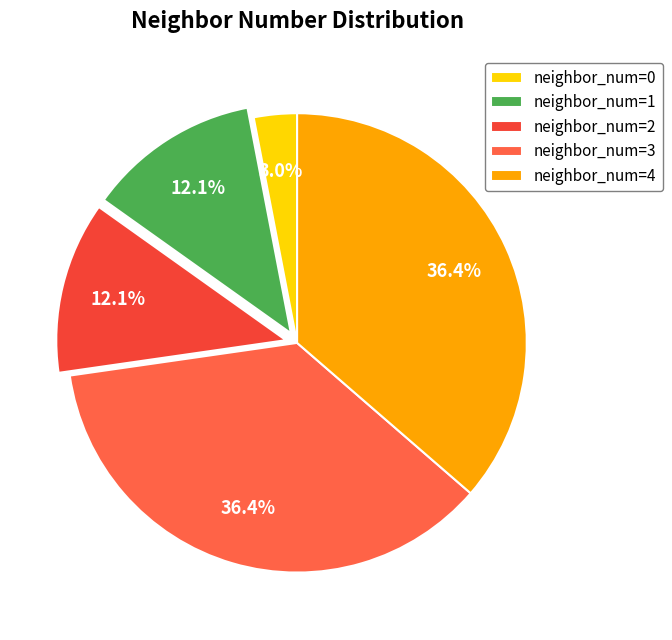

What is the largest slice in the pie chart?

3